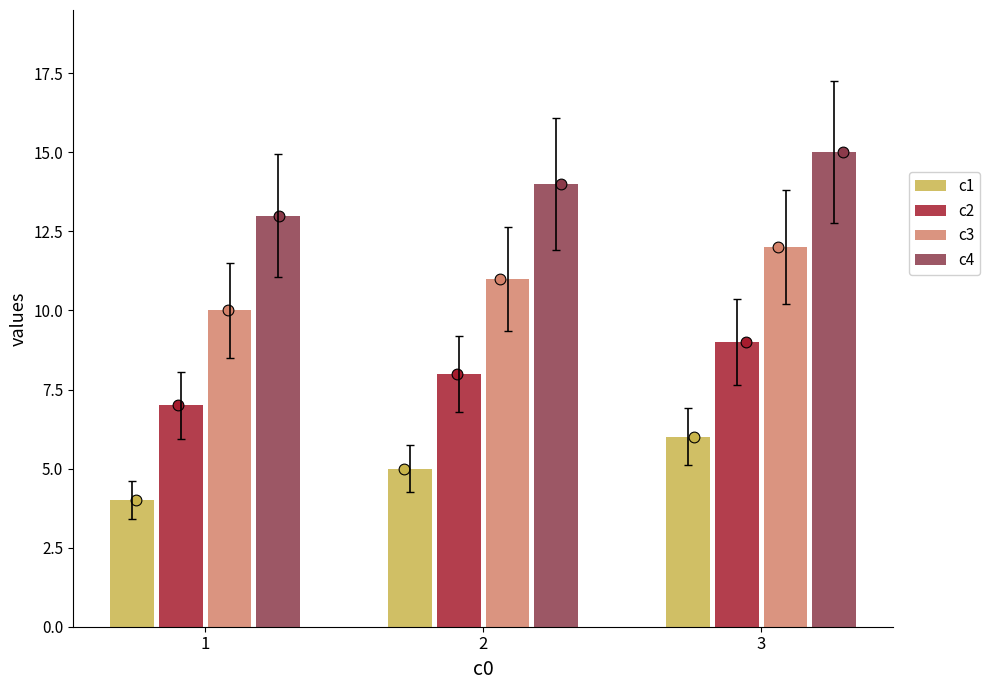

Which series contains the highest Y value?

c4